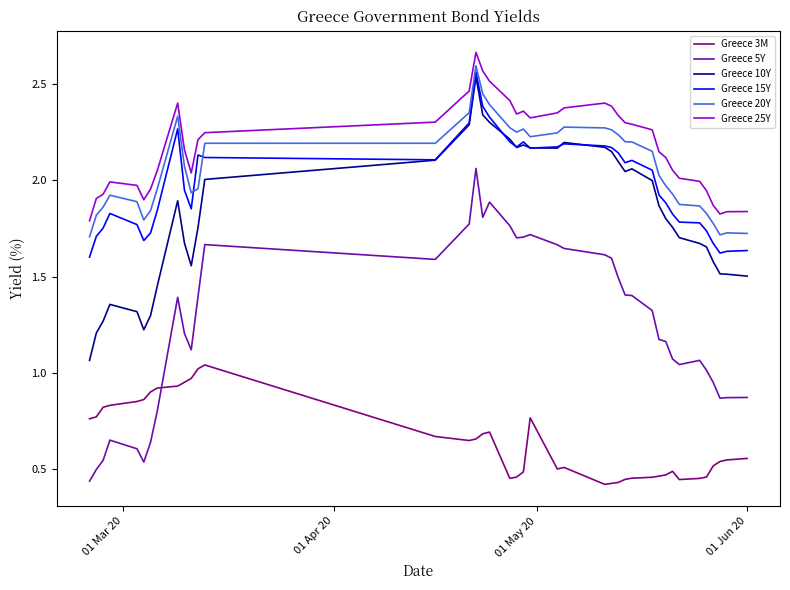

Which series has the largest range (max minus min)?

Greece 5Y